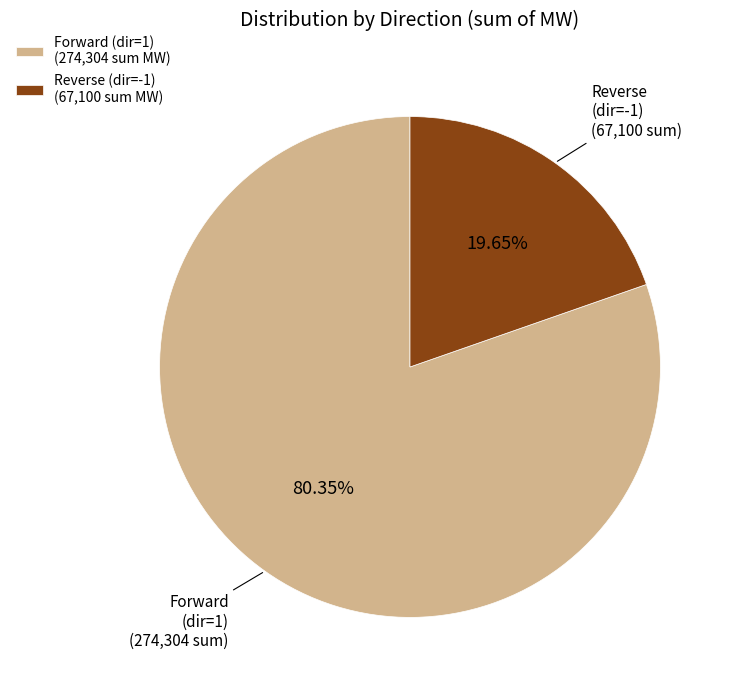

Is the sum of Reverse (dir=-1) (67,100 sum MW) and Forward (dir=1) (274,304 sum MW) greater than half?

Yes